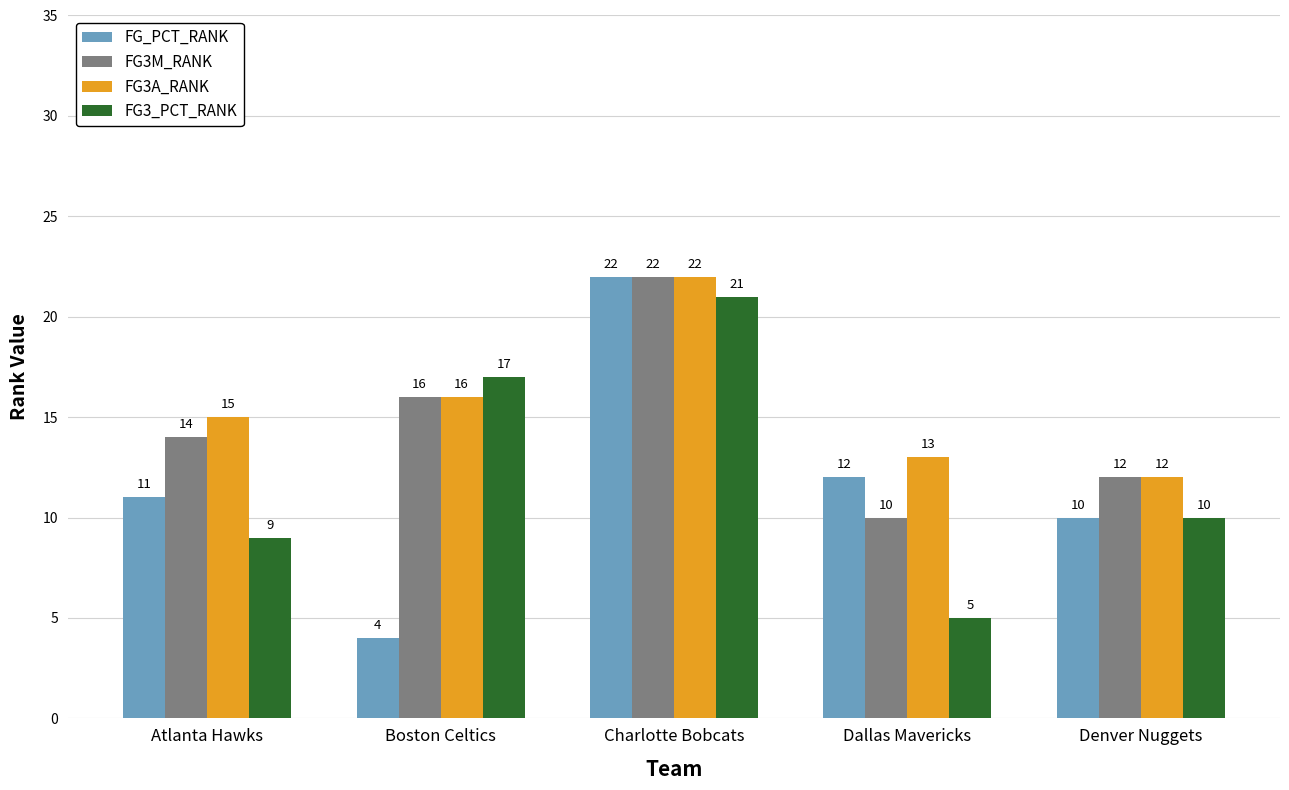

Rank the series by their average value, from lowest to highest.

FG_PCT_RANK, FG3_PCT_RANK, FG3M_RANK, FG3A_RANK